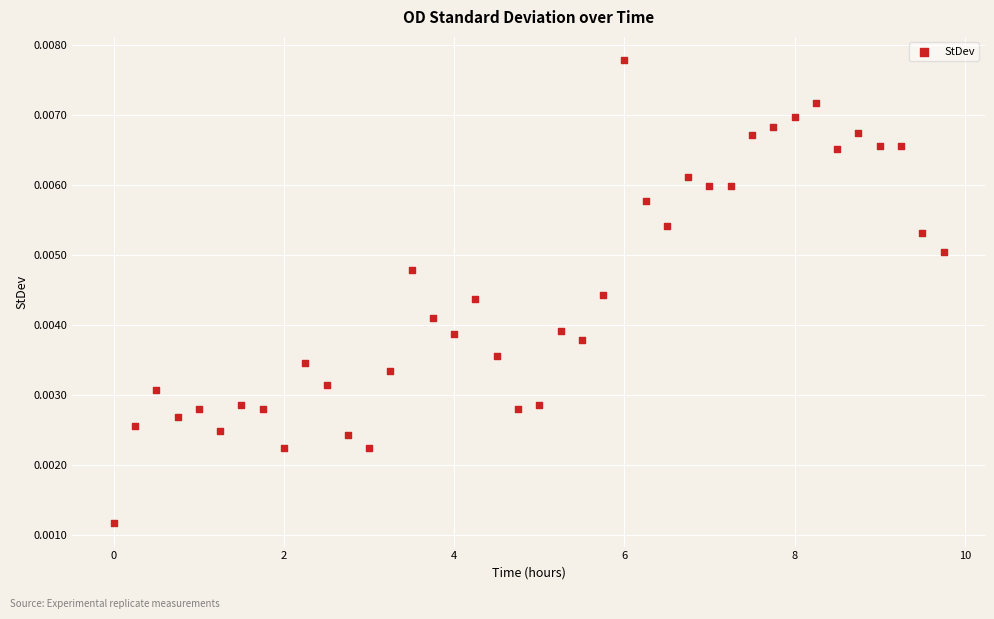

What is the range of X values (max minus min)?

9.8